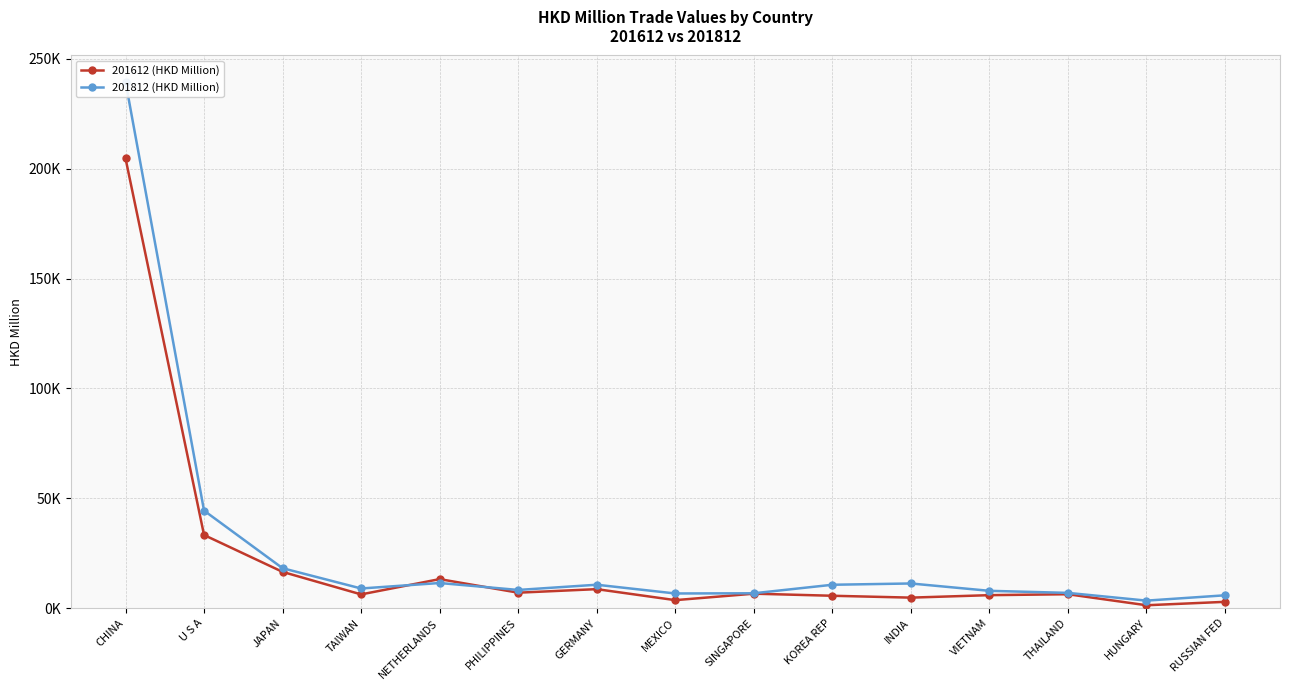

How many interior local peaks does the 201812 (HKD Million) series have?

3